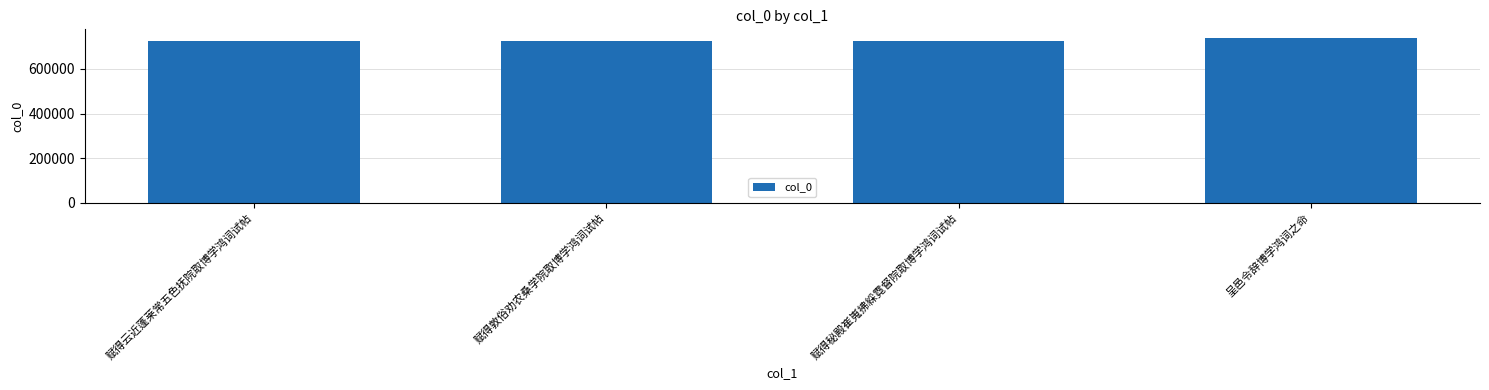

What is the label of the 4th bar from the left?

呈邑令辞博学鸿词之命